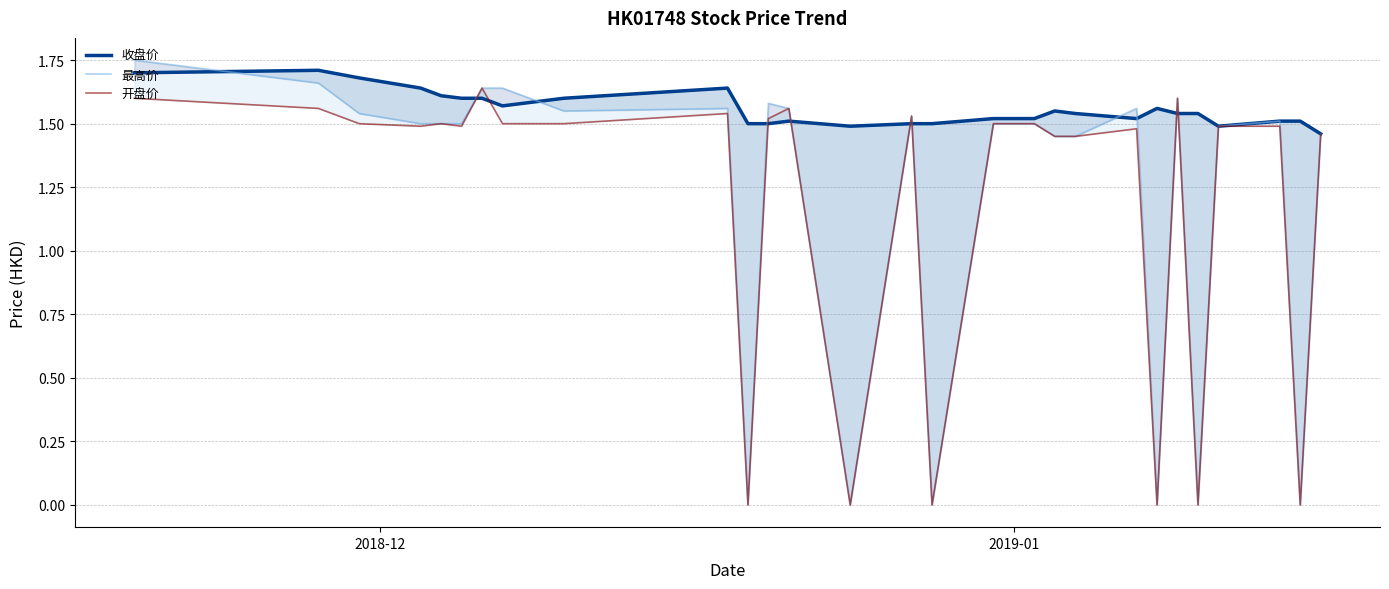

What are all the series names shown in the legend?

收盘价, 最高价, 开盘价